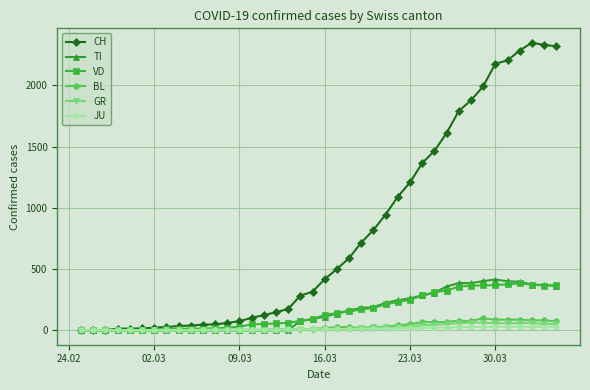

Which series has the largest range (max minus min)?

CH